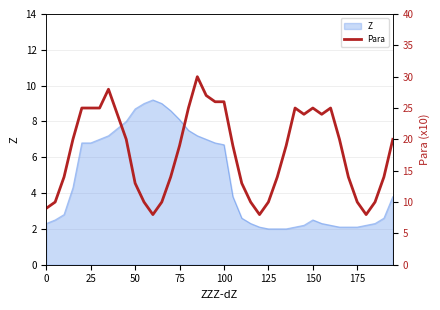

True or false: Z has a value of 0.5 at 125.

False